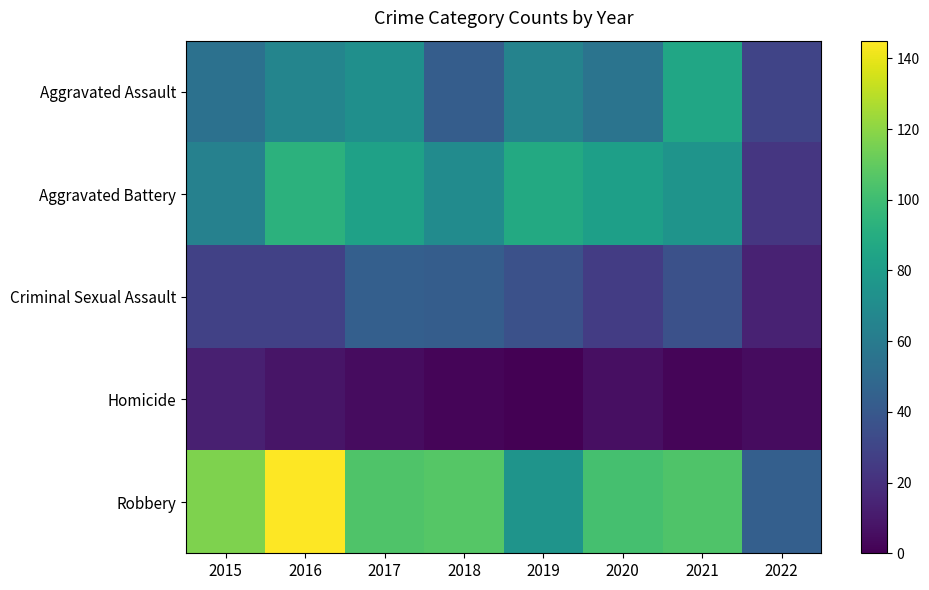

Reading left to right, transcribe all the data shown in this chart.

Aggravated Assault: 2015=54	2016=66	2017=72	2018=43	2019=65	2020=56	2021=86	2022=30
Aggravated Battery: 2015=64	2016=93	2017=83	2018=70	2019=88	2020=82	2021=75	2022=23
Criminal Sexual Assault: 2015=28	2016=28	2017=44	2018=43	2019=36	2020=26	2021=36	2022=14
Homicide: 2015=13	2016=8	2017=5	2018=2	2019=0	2020=6	2021=2	2022=5
Robbery: 2015=117	2016=145	2017=105	2018=107	2019=75	2020=102	2021=105	2022=44